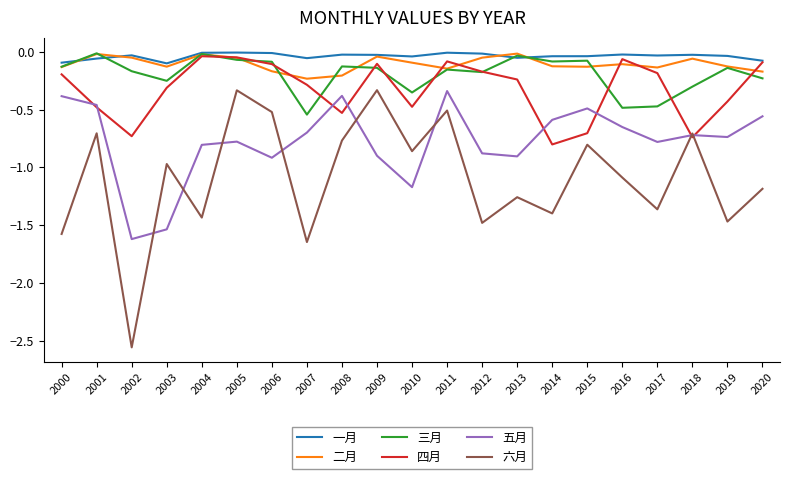

Which series has the largest total across all categories?

一月